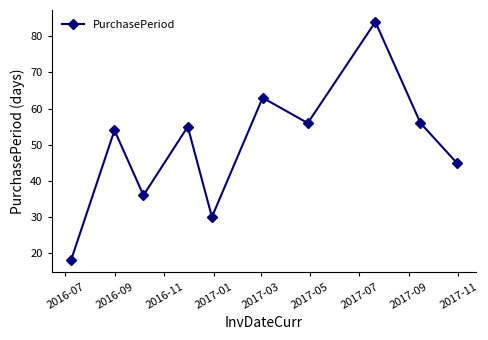

What is the maximum value shown in the chart?

84